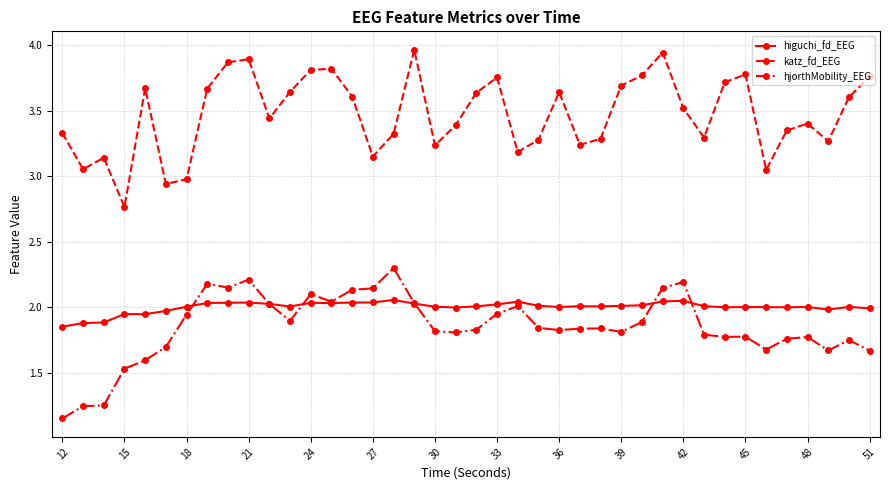

True or false: hjorthMobility_EEG and katz_fd_EEG intersect in this chart.

False